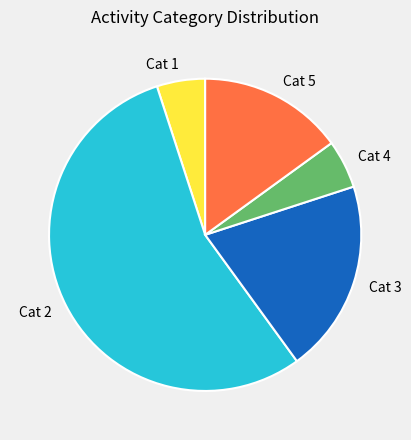

Which slice is the largest?

Cat 2